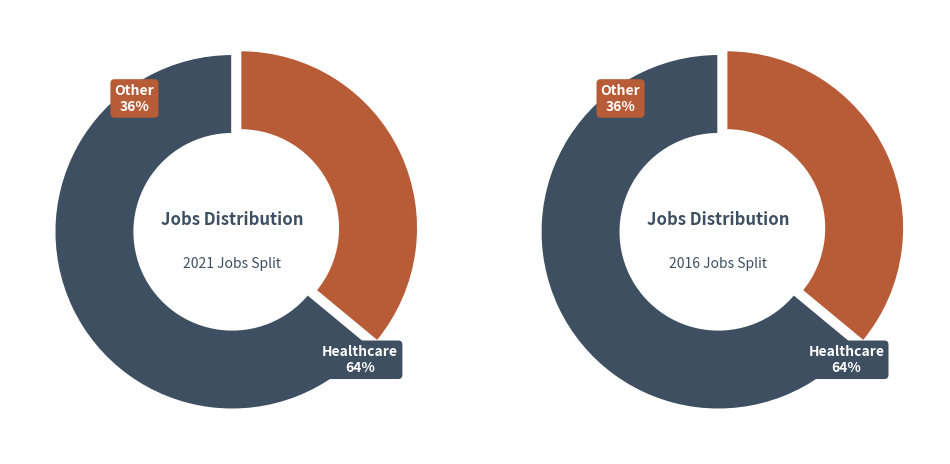

The 2020 slice represents 1% of the pie. True or false?

False